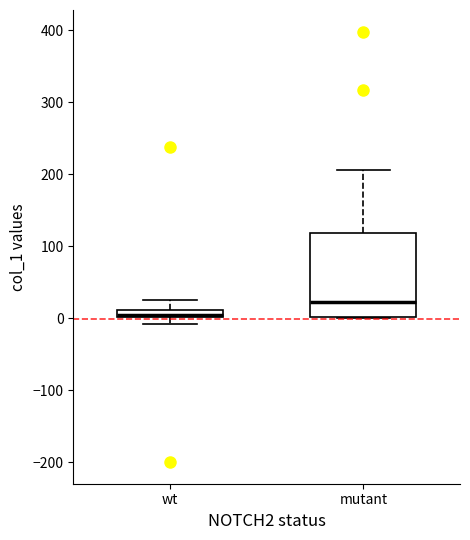

Comparing the boxes themselves (not the whiskers), which one is the tallest?

mutant